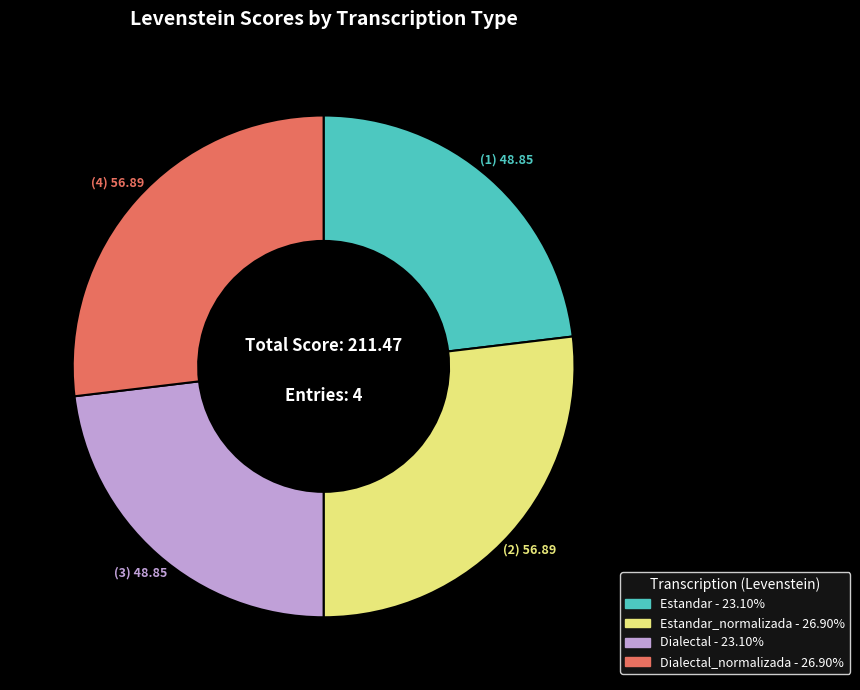

Does any single category account for the majority?

No